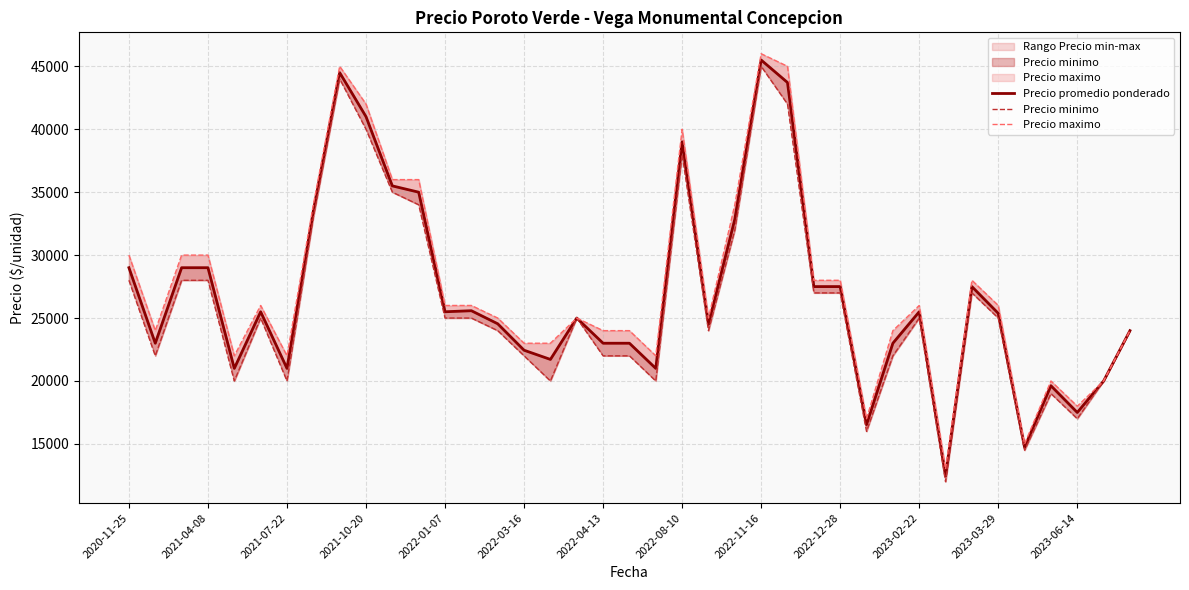

Where does the Precio minimo series first go above 25000?

2020-11-25